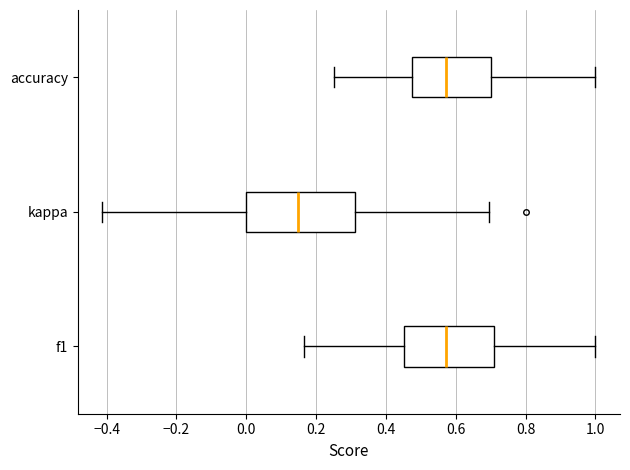

Where does the median line of the box for kappa sit on the x-axis? The values are not printed on the chart, so give them approximately, as read against the axis.

0.14